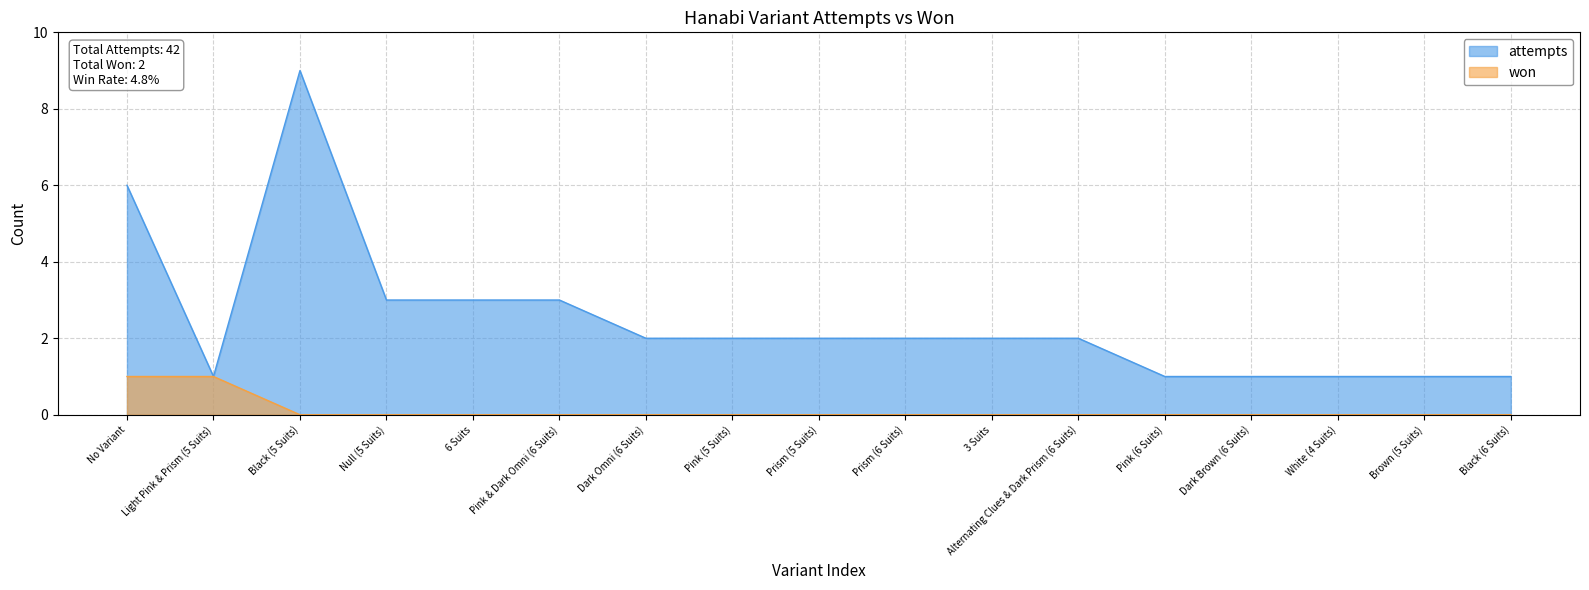

List the labels in order of attempts value, smallest first.

Light Pink & Prism (5 Suits), Pink (6 Suits), Dark Brown (6 Suits), White (4 Suits), Brown (5 Suits), Black (6 Suits), Dark Omni (6 Suits), Pink (5 Suits), Prism (5 Suits), Prism (6 Suits), 3 Suits, Alternating Clues & Dark Prism (6 Suits), Null (5 Suits), 6 Suits, Pink & Dark Omni (6 Suits), No Variant, Black (5 Suits)